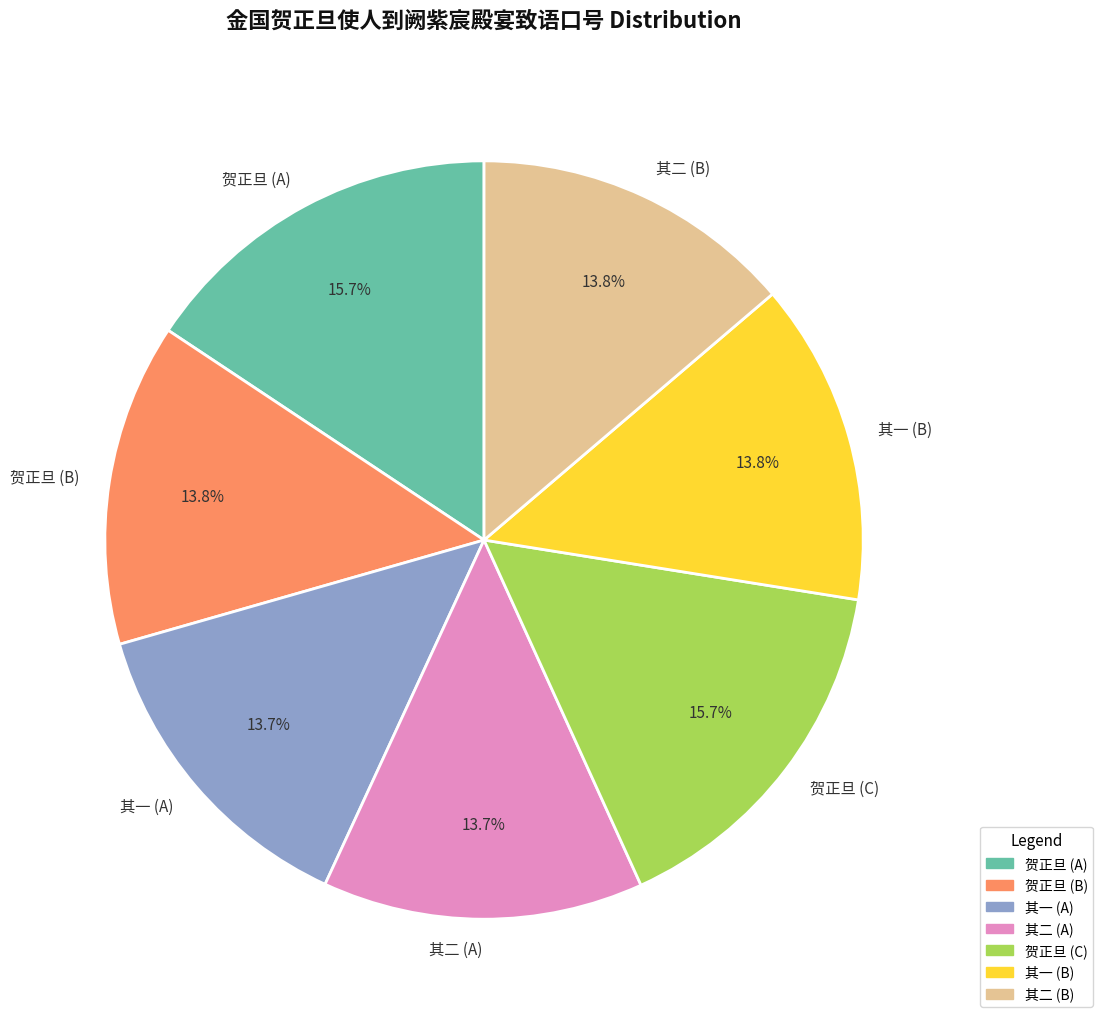

Combined, do 其一 (A) and 贺正旦 (C) account for over 50%?

No